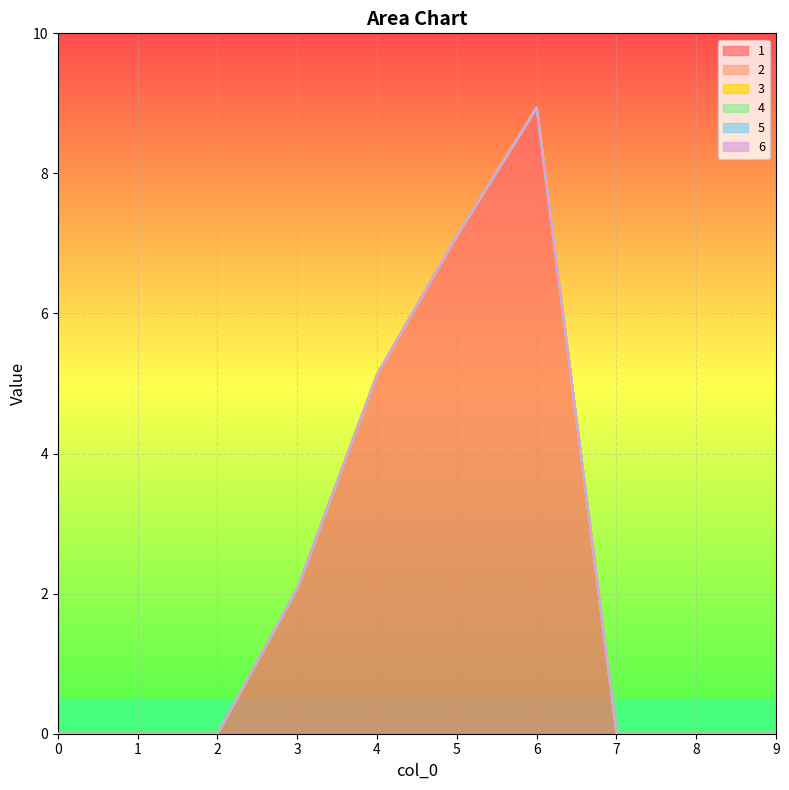

Does the chart display data point markers on the line(s)?

No